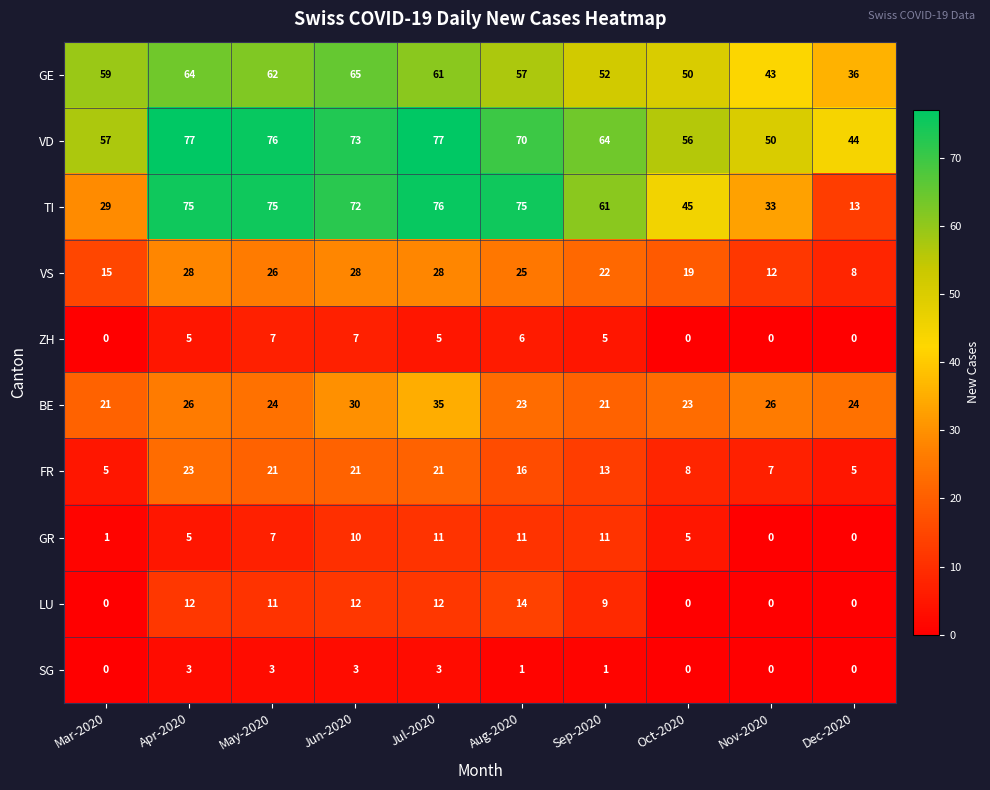

At how many categories does at least one series exceed 4?

10